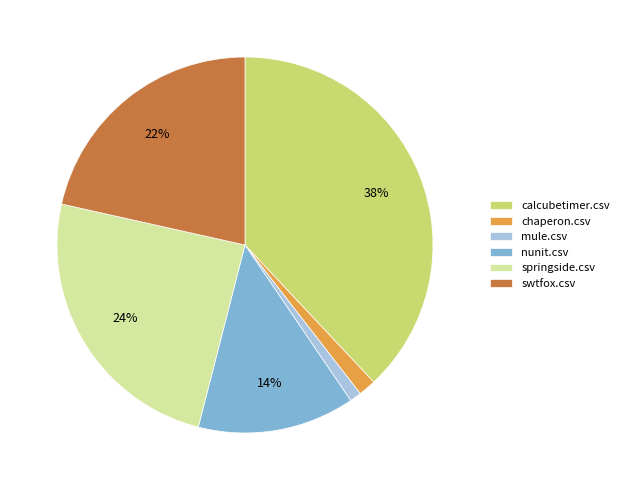

Between swtfox.csv and mule.csv, which is larger?

swtfox.csv